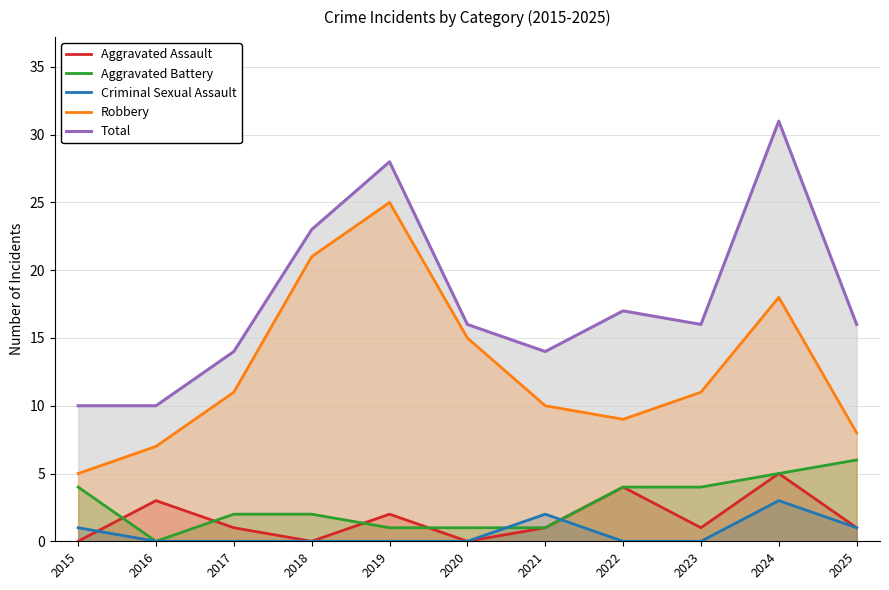

True or false: Robbery and Aggravated Assault intersect in this chart.

False